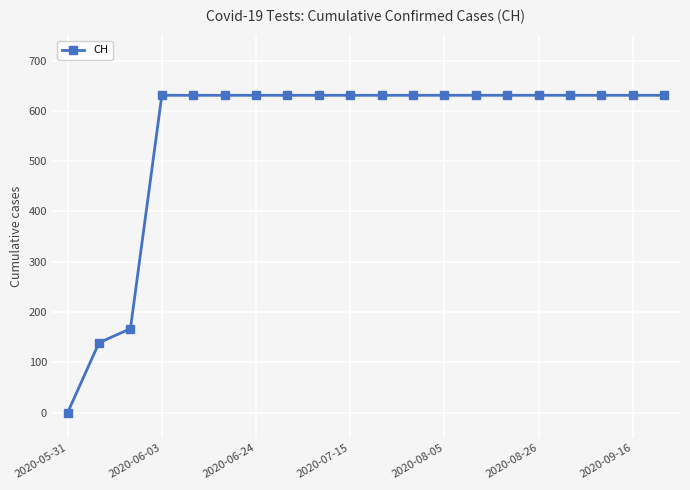

Count the number of data series in this chart.

1